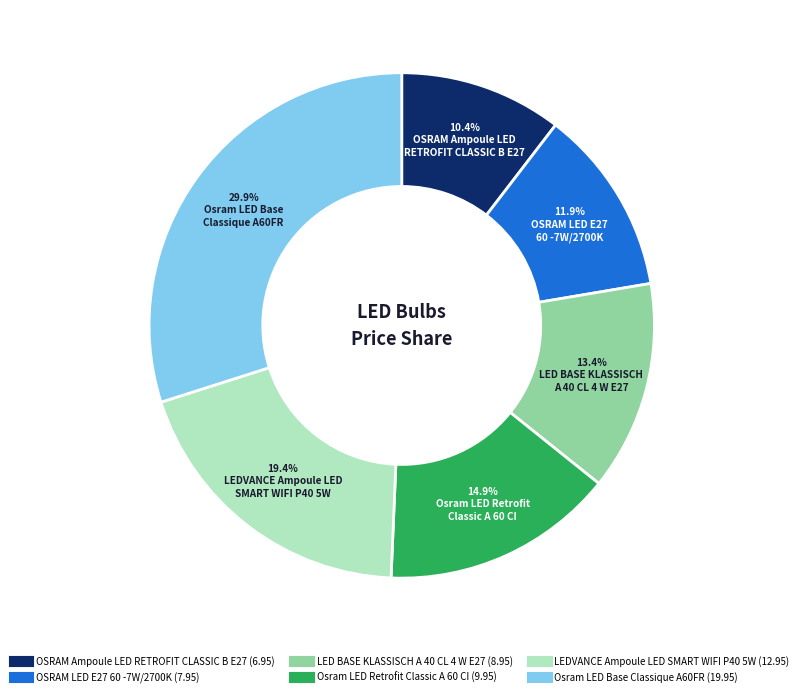

Which slice is the largest?

Osram LED Base Classique A60FR